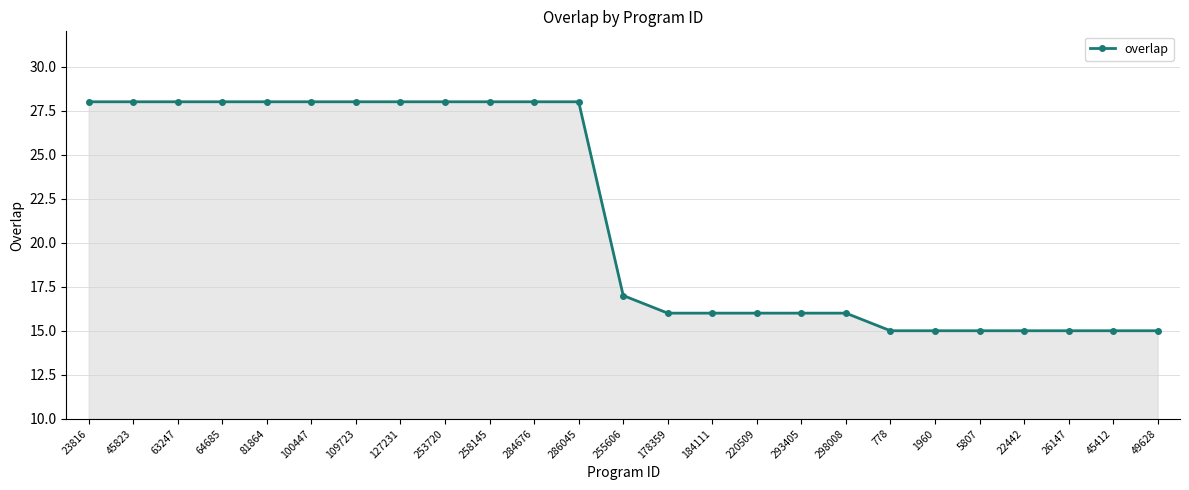

The chart shows a value of 42 at 63247. True or false?

False